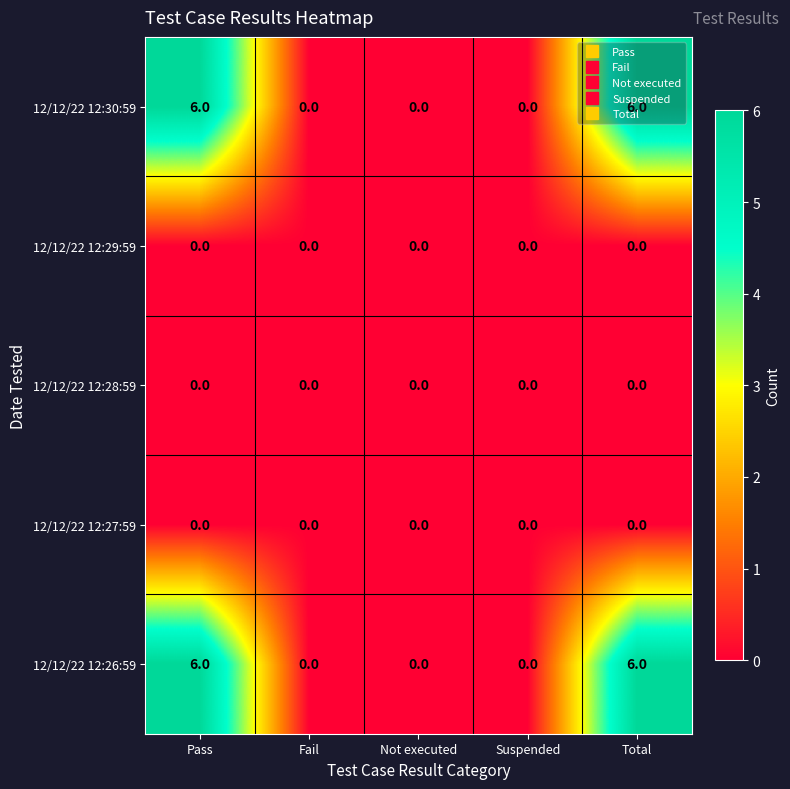

What is the difference between the highest and lowest values at Pass?

6